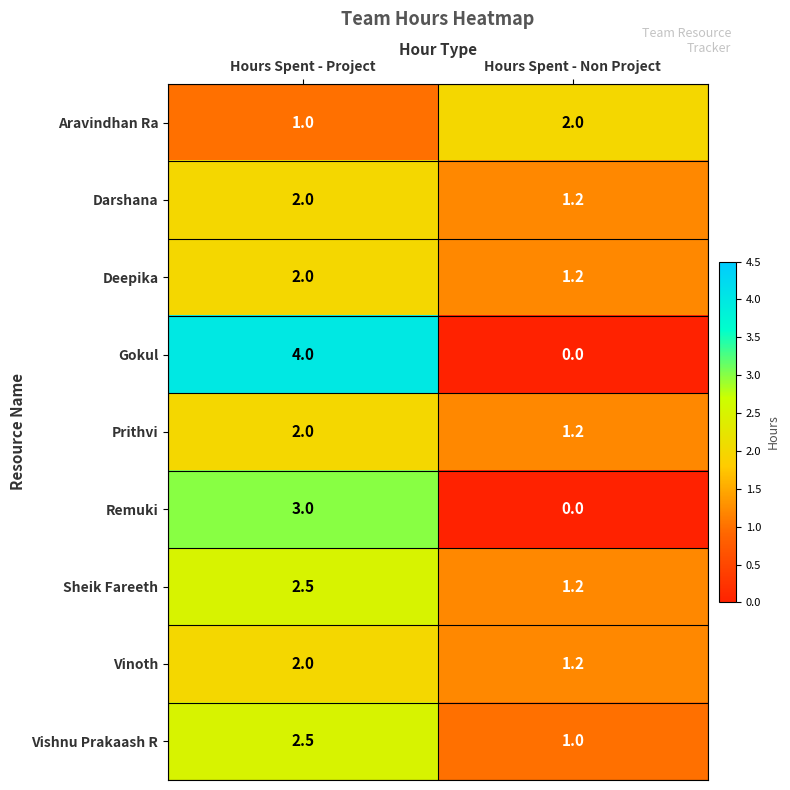

Between Hours Spent - Project and Hours Spent - Non Project, which series saw the biggest shift?

Gokul